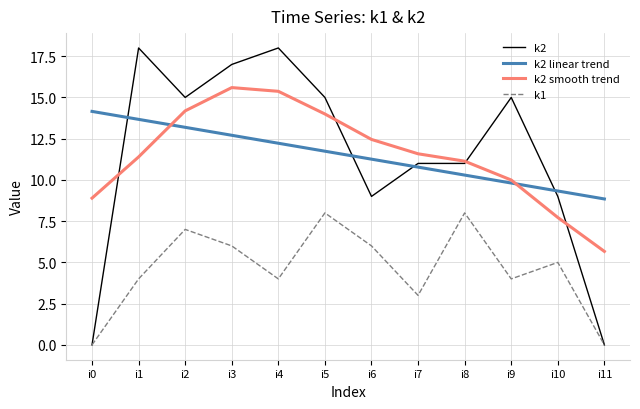

What are all the series names shown in the legend?

k2, k2 linear trend, k2 smooth trend, k1